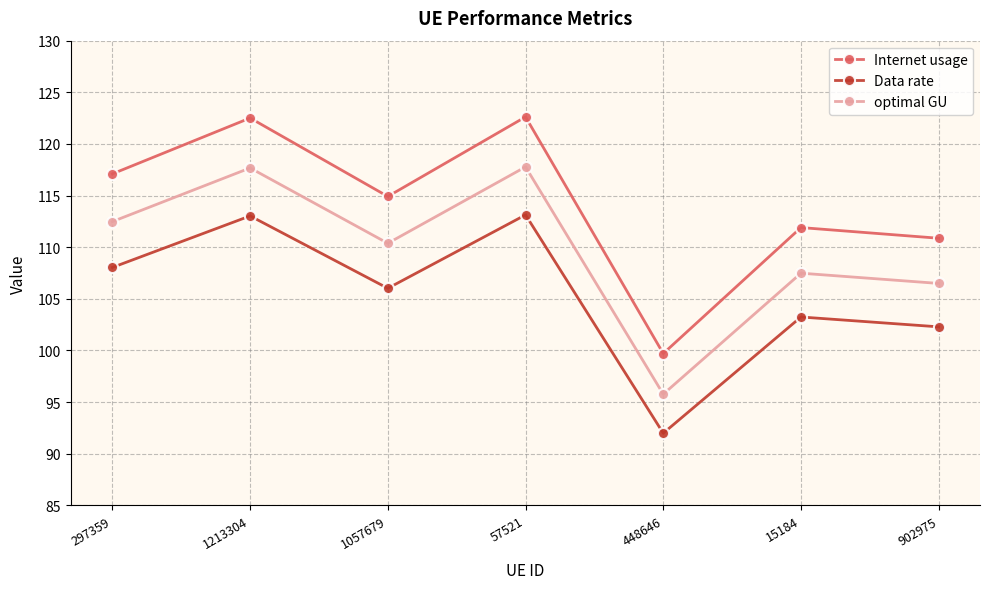

At how many categories does at least one series exceed 109?

6